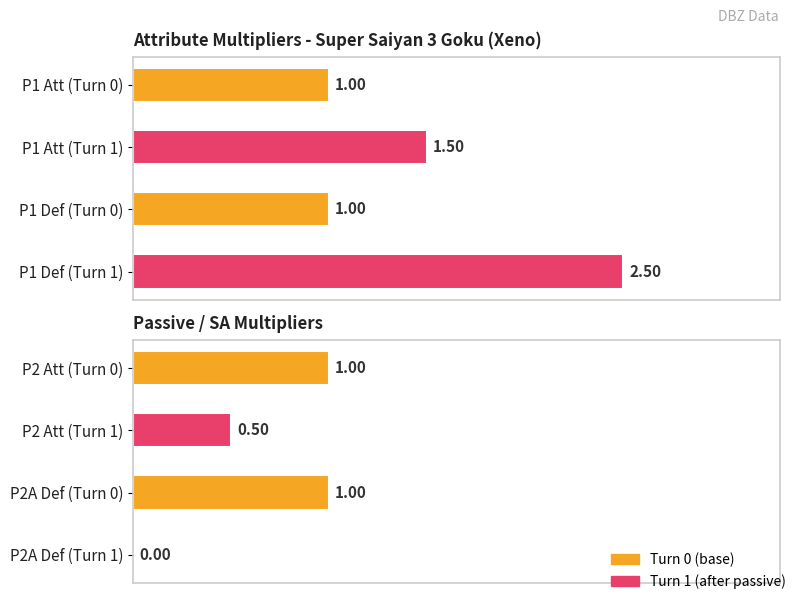

What is the difference between the highest and lowest values at Turn 1?

2.5